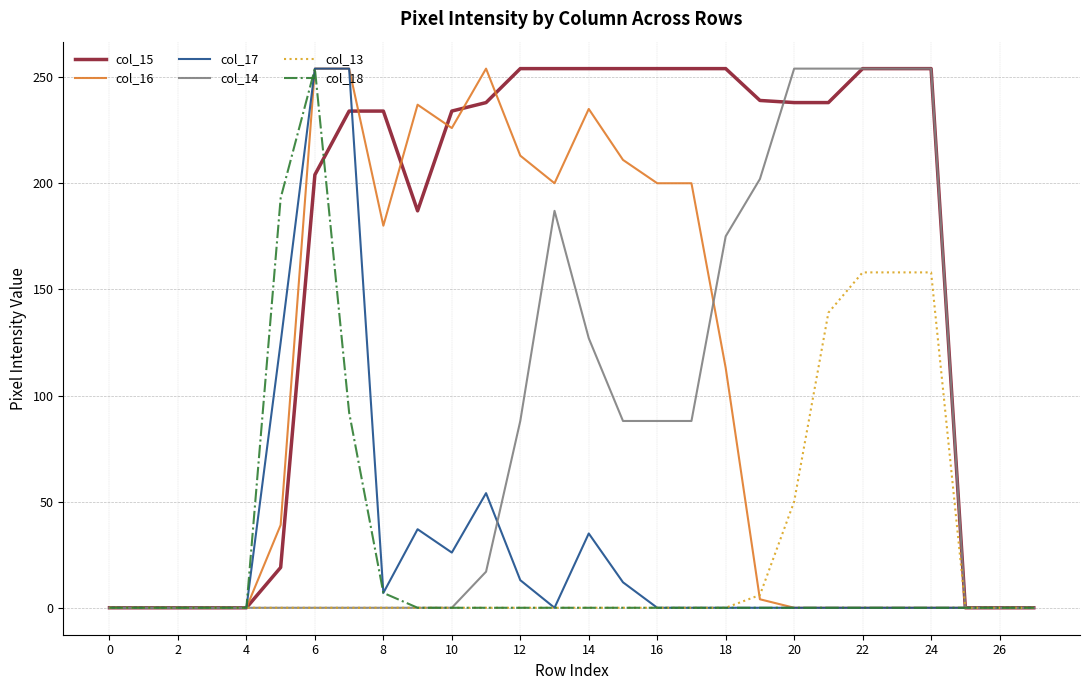

What is the maximum value shown in the chart?

254